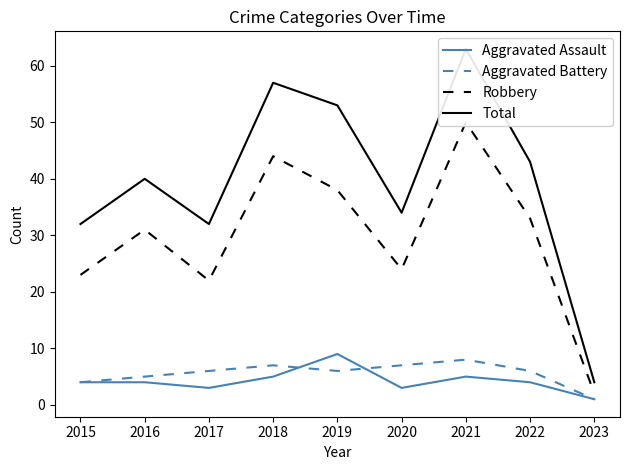

The value of Total at 2021 is 32. True or false?

False